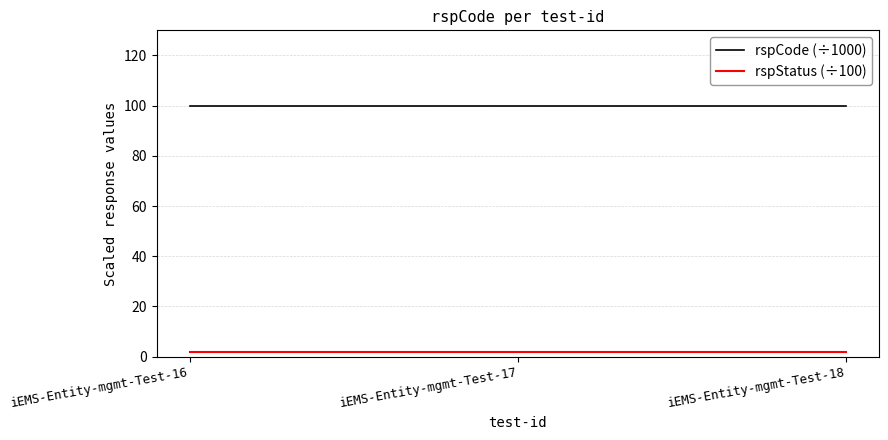

Reading left to right, transcribe all the data shown in this chart.

rspCode (÷1000): iEMS-Entity-mgmt-Test-16=100	iEMS-Entity-mgmt-Test-17=100	iEMS-Entity-mgmt-Test-18=100
rspStatus (÷100): iEMS-Entity-mgmt-Test-16=2	iEMS-Entity-mgmt-Test-17=2	iEMS-Entity-mgmt-Test-18=2